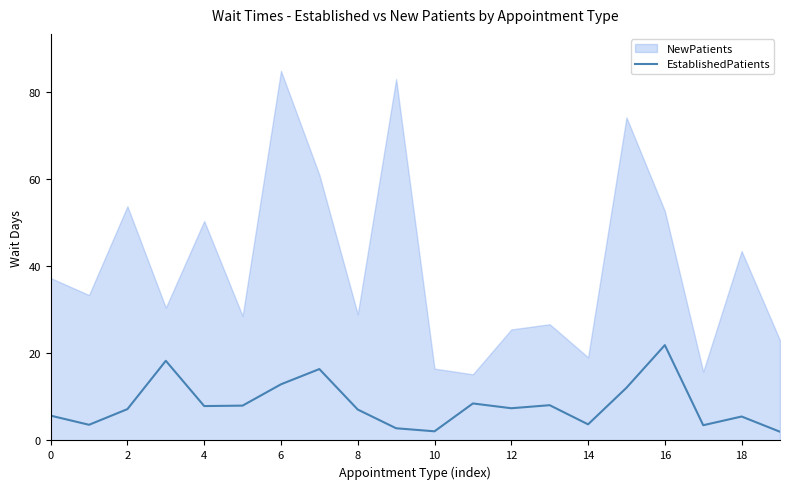

Where is the data nearest to the value 11?

15